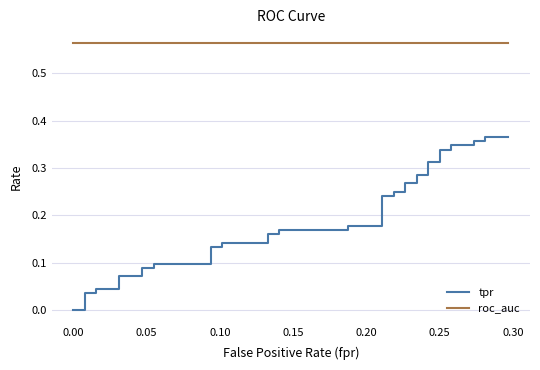

Is this an area chart (filled region under the line)?

No